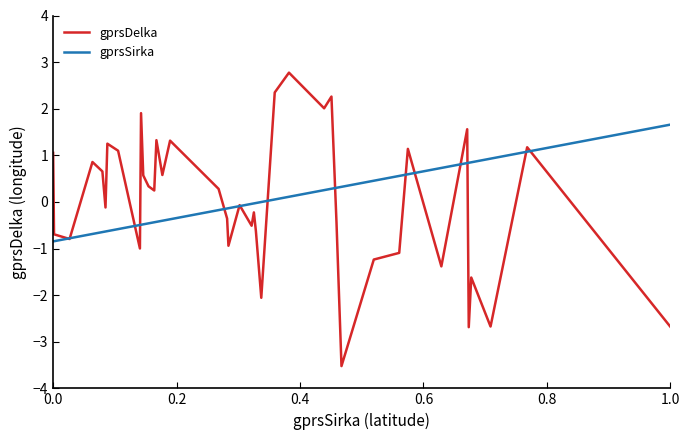

How many values in the gprsDelka series exceed 0?

20